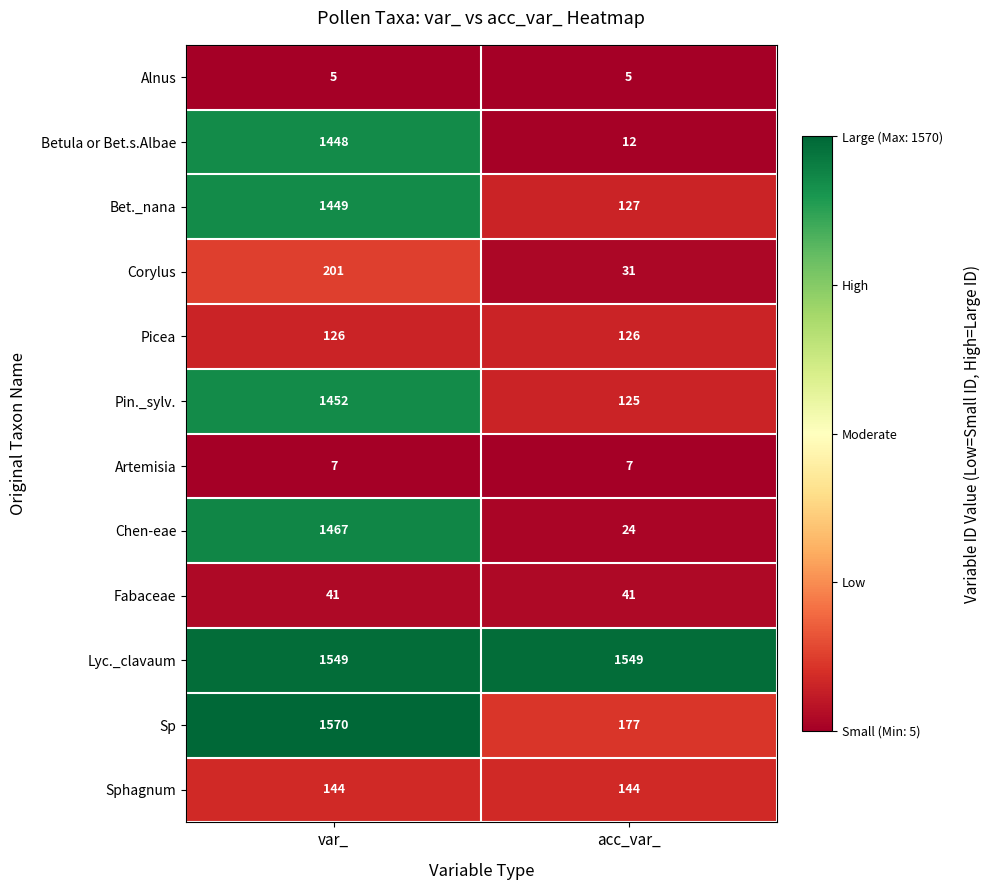

What is the smallest value displayed?

5